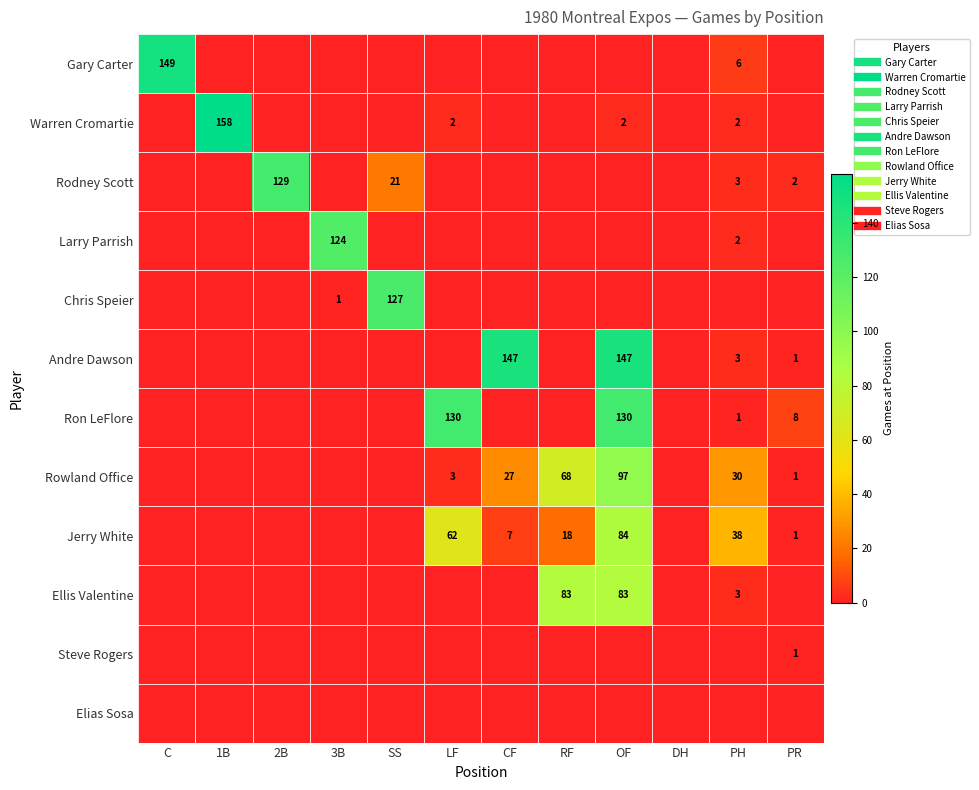

Which has a higher value, LF or PR?

LF